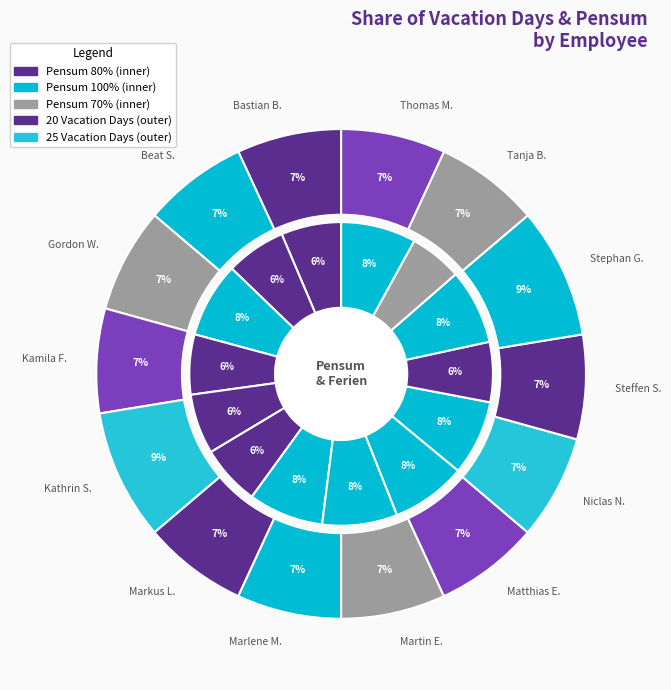

Rank the categories by value from lowest to highest.

Bastian Ballmann, Beat Steiner, Gordon Wray, Kamila Fotiou, Markus Limacher, Marlene Mendel, Martin Eisenhammer, Matthias Engels, Niclas Naeff, Steffen Schneider, Tanja Bosshart, Thomas Melson, Kathrin Schneckenburger, Stephan Gutzwiller